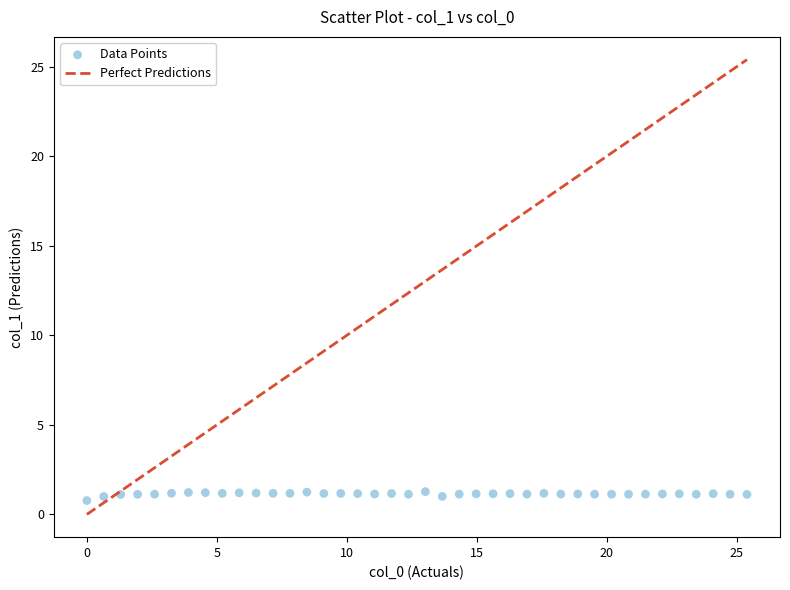

What is the range of X values (max minus min)?

25.4